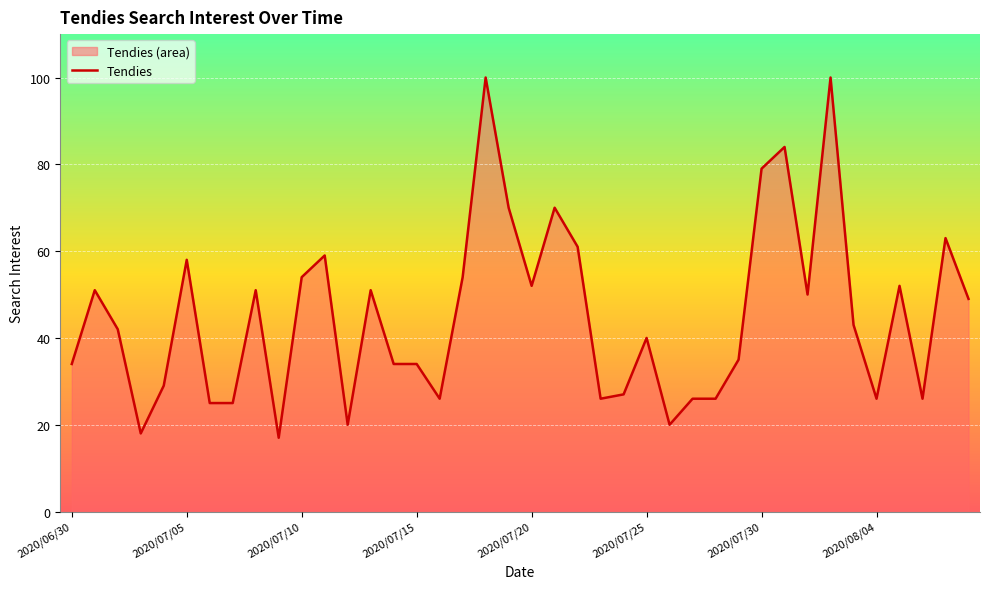

What is the maximum value shown in the chart?

100